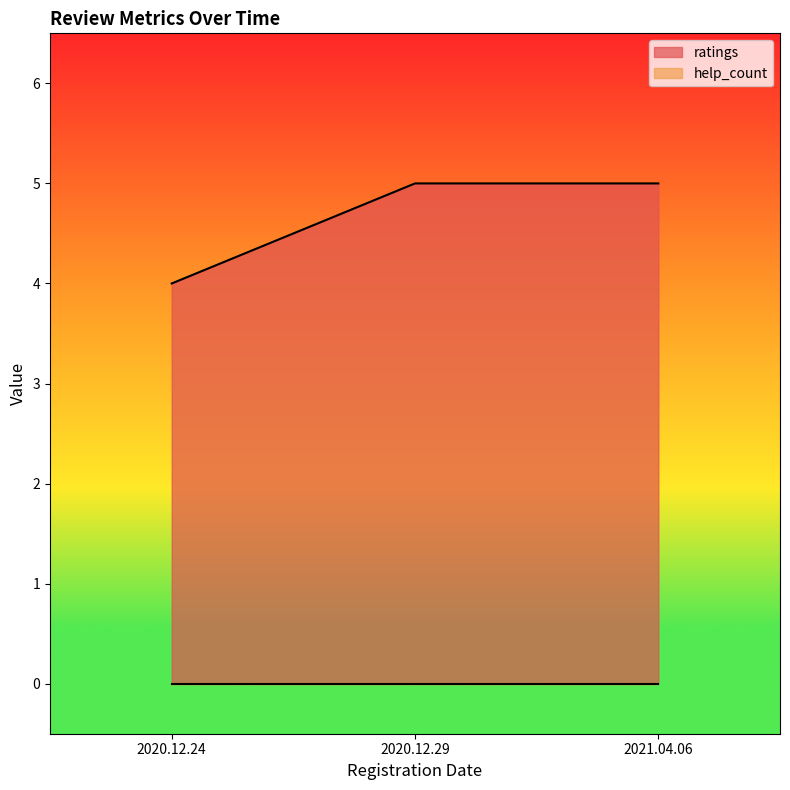

List the labels in order of value, smallest first.

2020.12.24, 2020.12.29, 2021.04.06